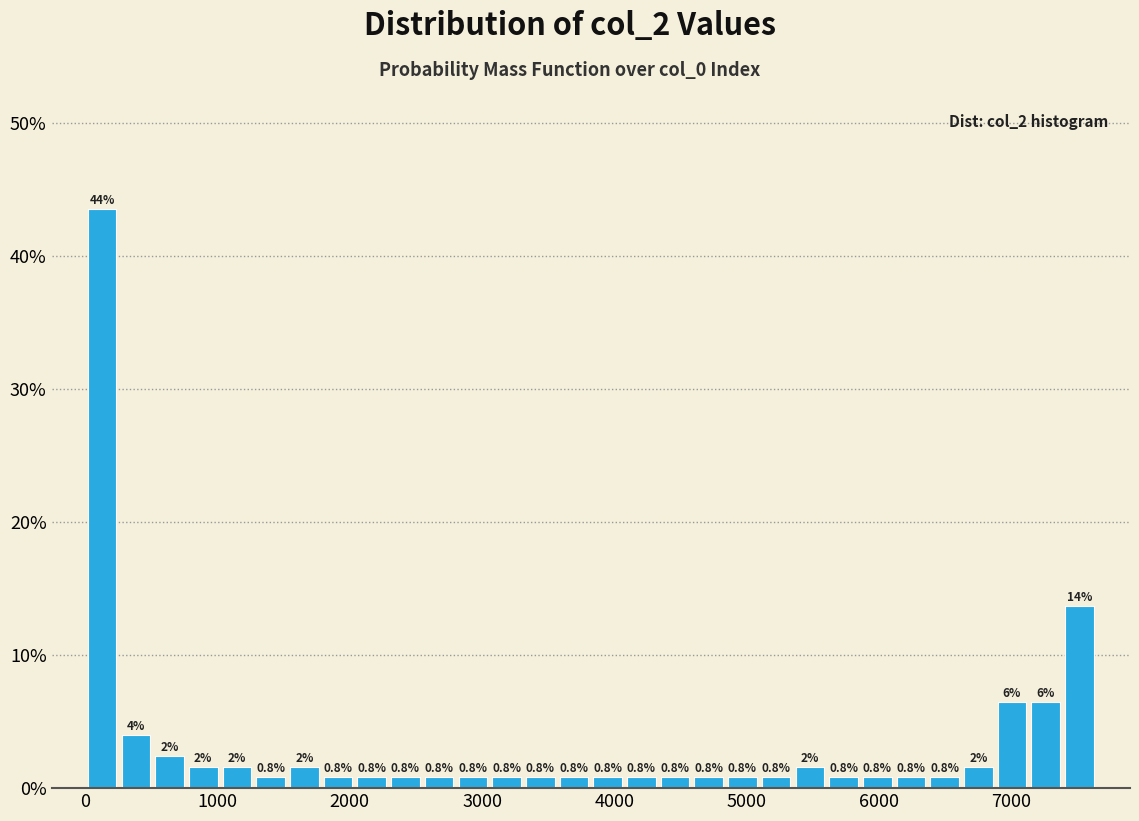

Around what value on the x-axis is the tallest bar? Give the approximate position of its centre, as read against the axis.

100